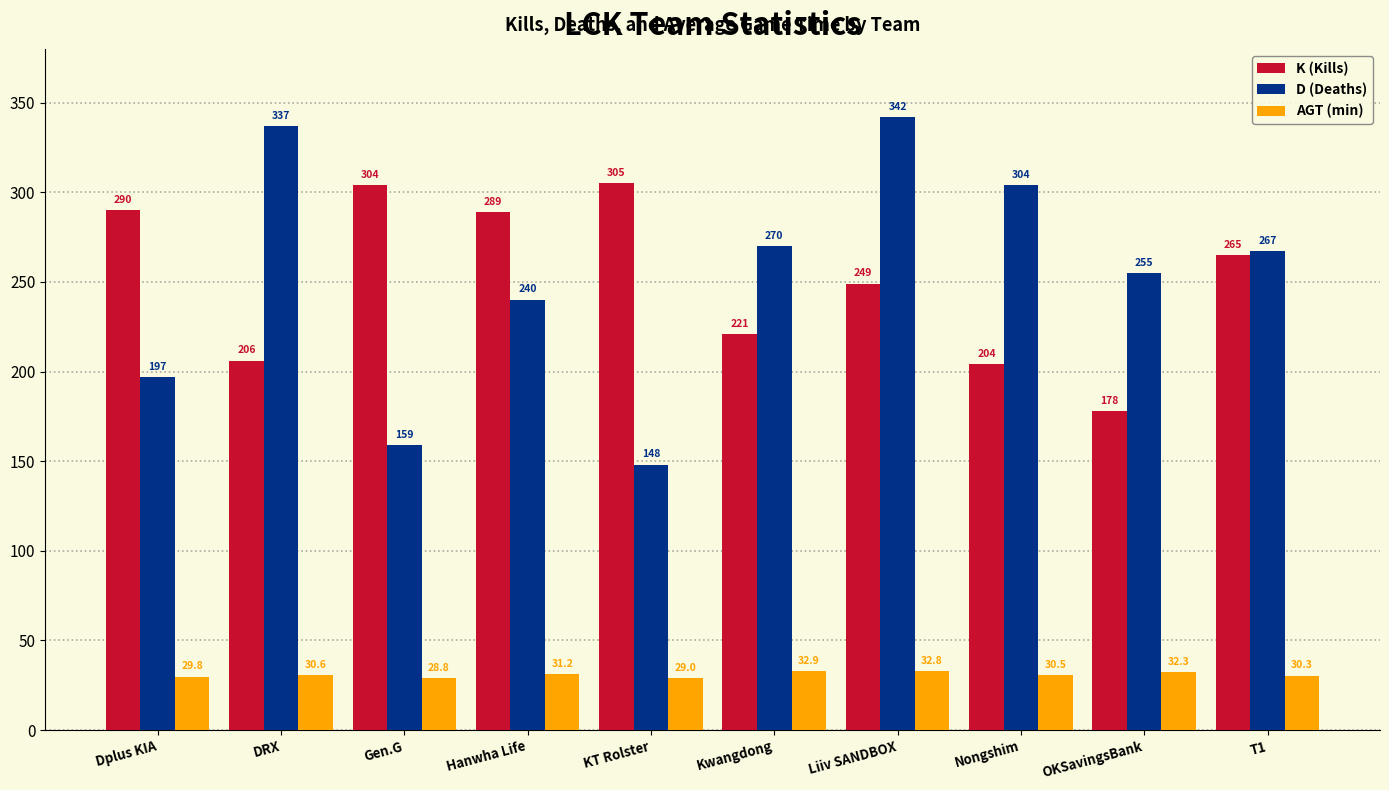

Which category has the lowest value in the K (Kills) series?

OKSavingsBank